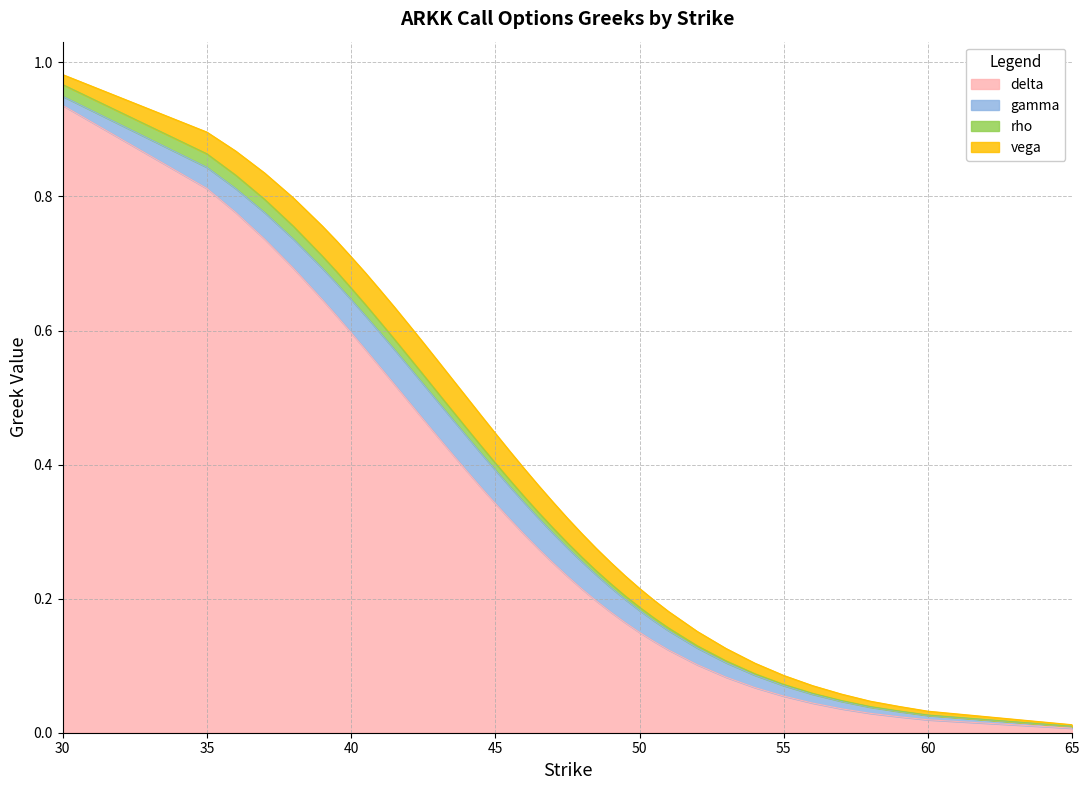

Does the chart display data point markers on the line(s)?

No